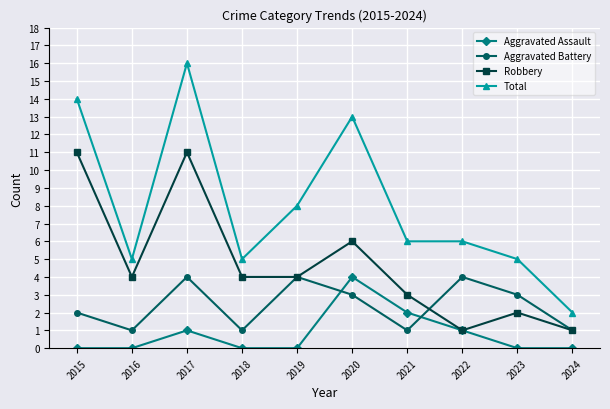

The value of Total at 2020 is 21. True or false?

False